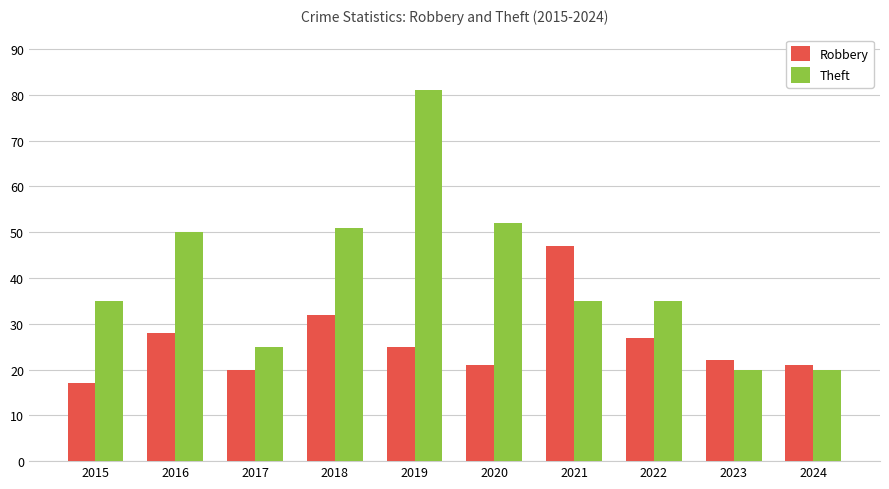

Reading left to right, what are all the values shown in this chart?

Robbery: 17	28	20	32	25	21	47	27	22	21
Theft: 35	50	25	51	81	52	35	35	20	20